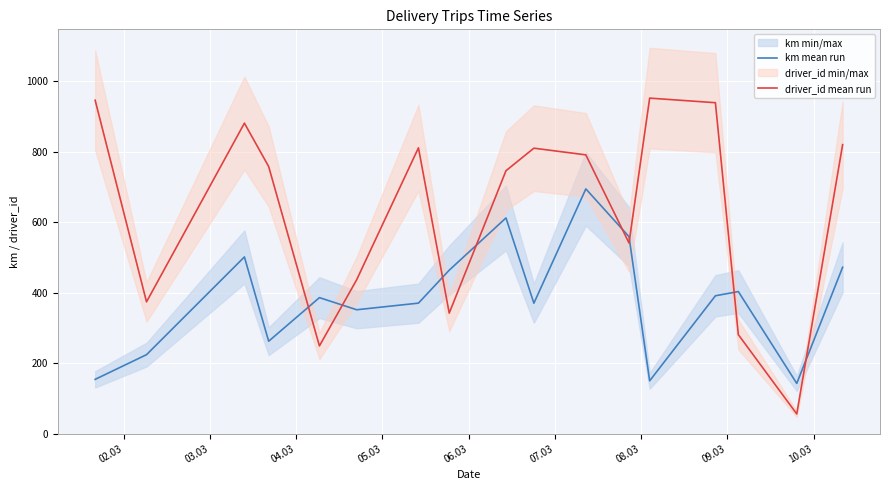

What is the lowest value of the driver_id mean run series?

56.0